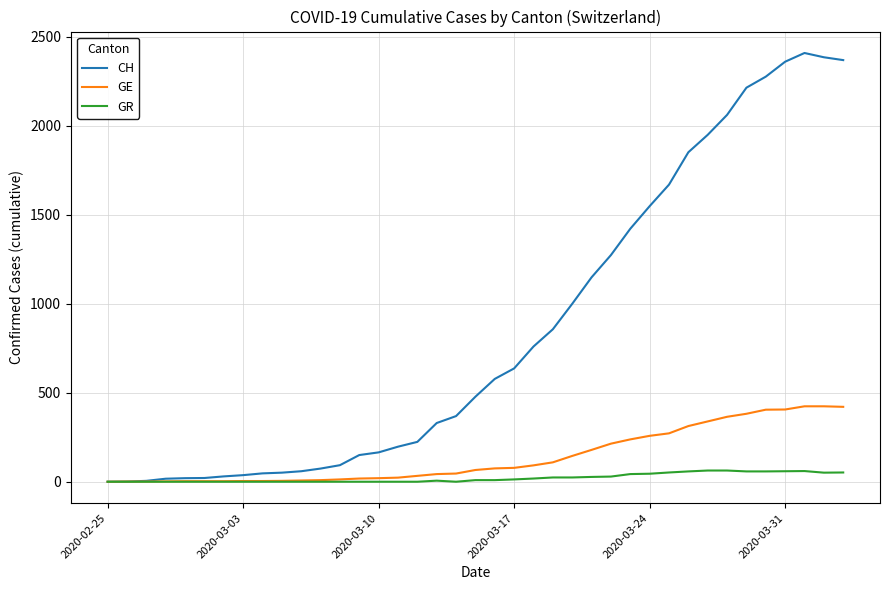

Does the chart have visible grid lines?

Yes